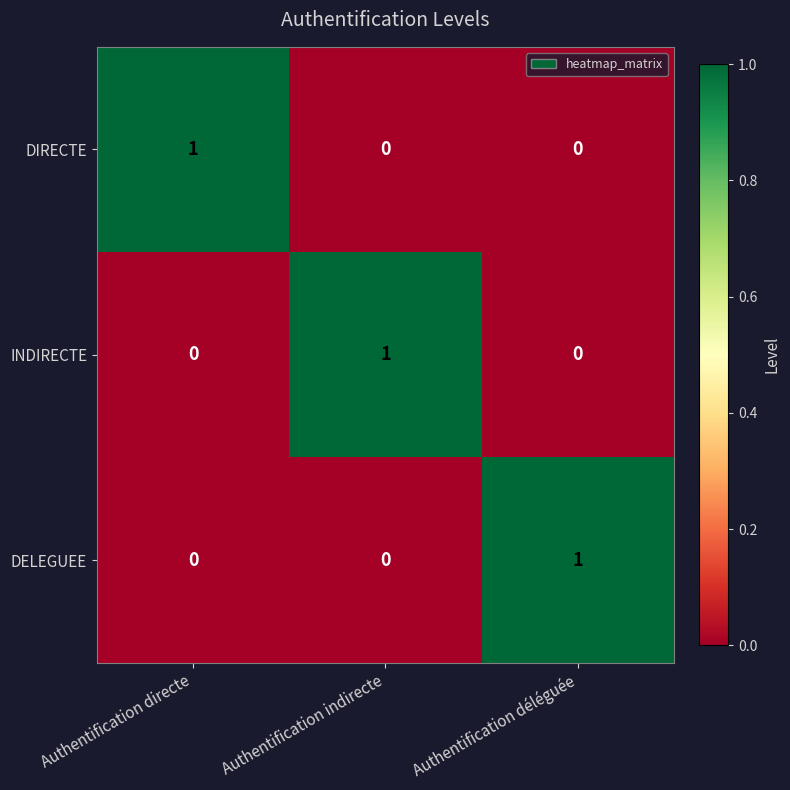

Is the value of INDIRECTE at Authentification déléguée greater than the value of DIRECTE at Authentification directe?

No